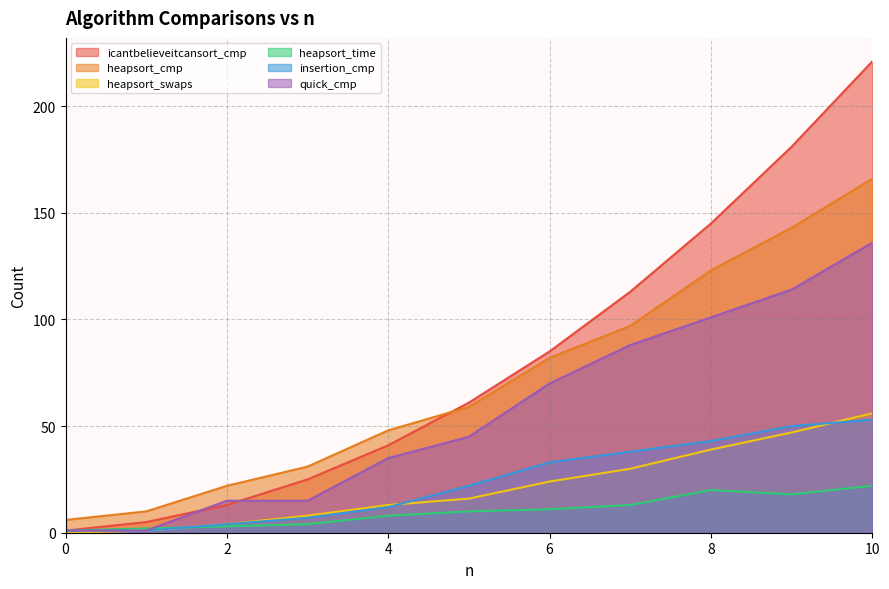

The insertion_cmp series shows 43 at 8. True or false?

True